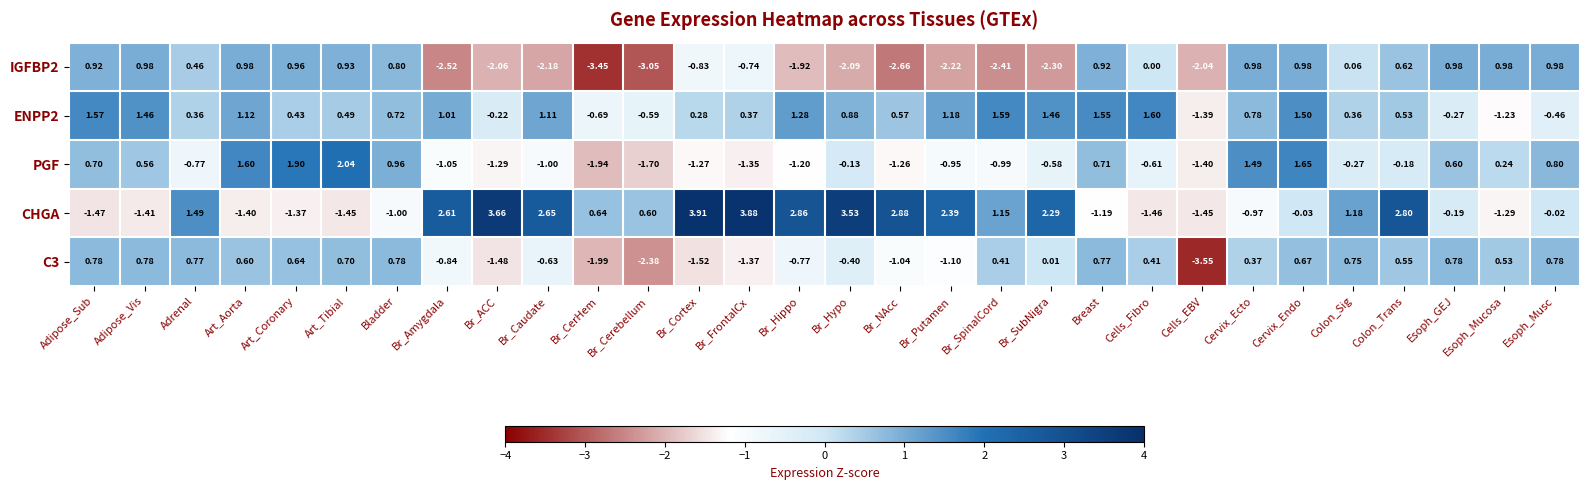

Which category has the lowest value in the PGF series?

Br_CerHem